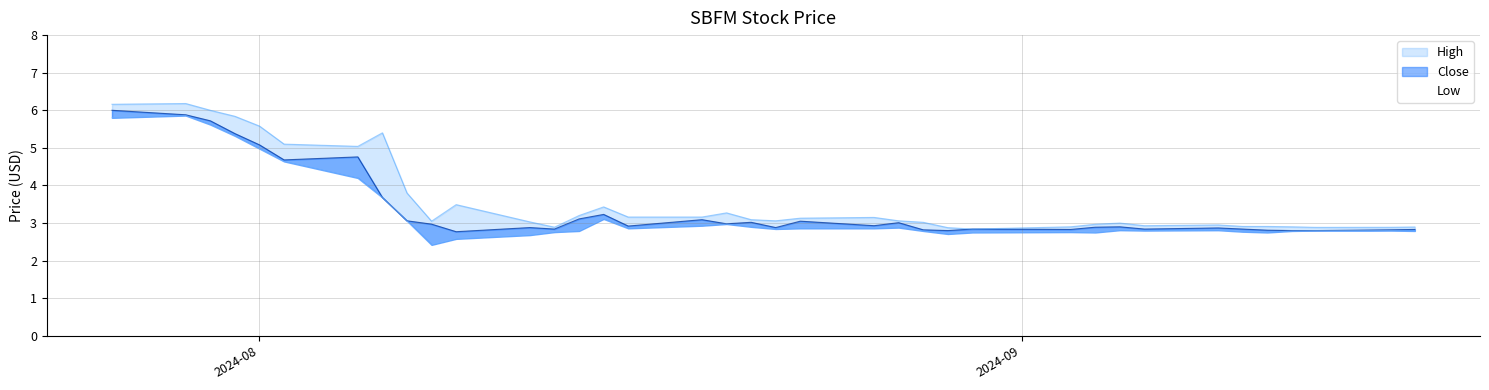

What are all the series names shown in the legend?

High, Close, Low